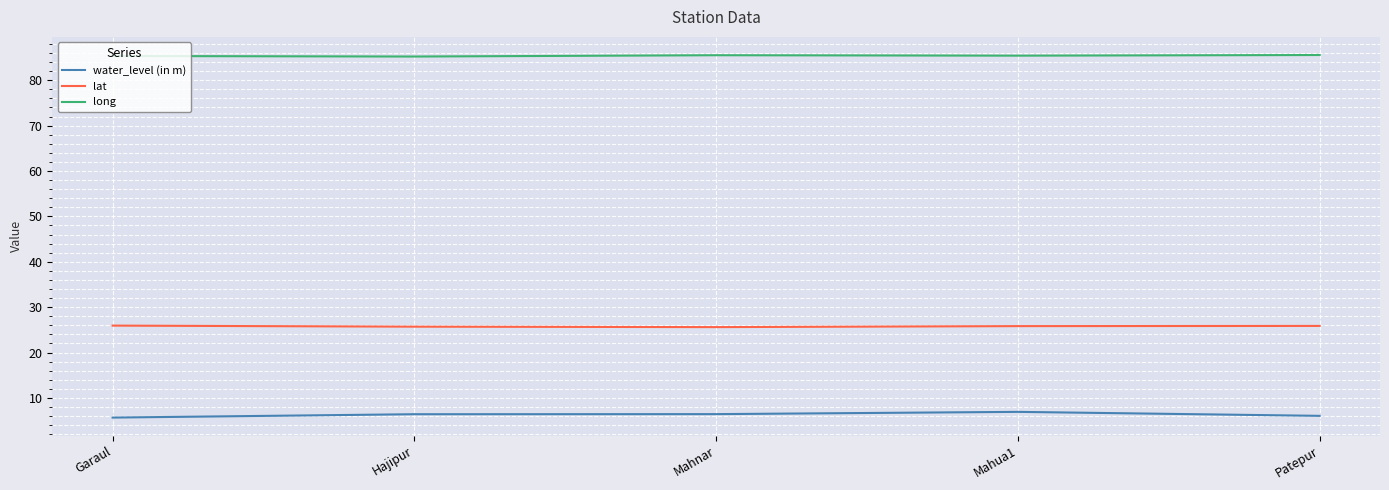

What is the sum of all lat values?

128.9